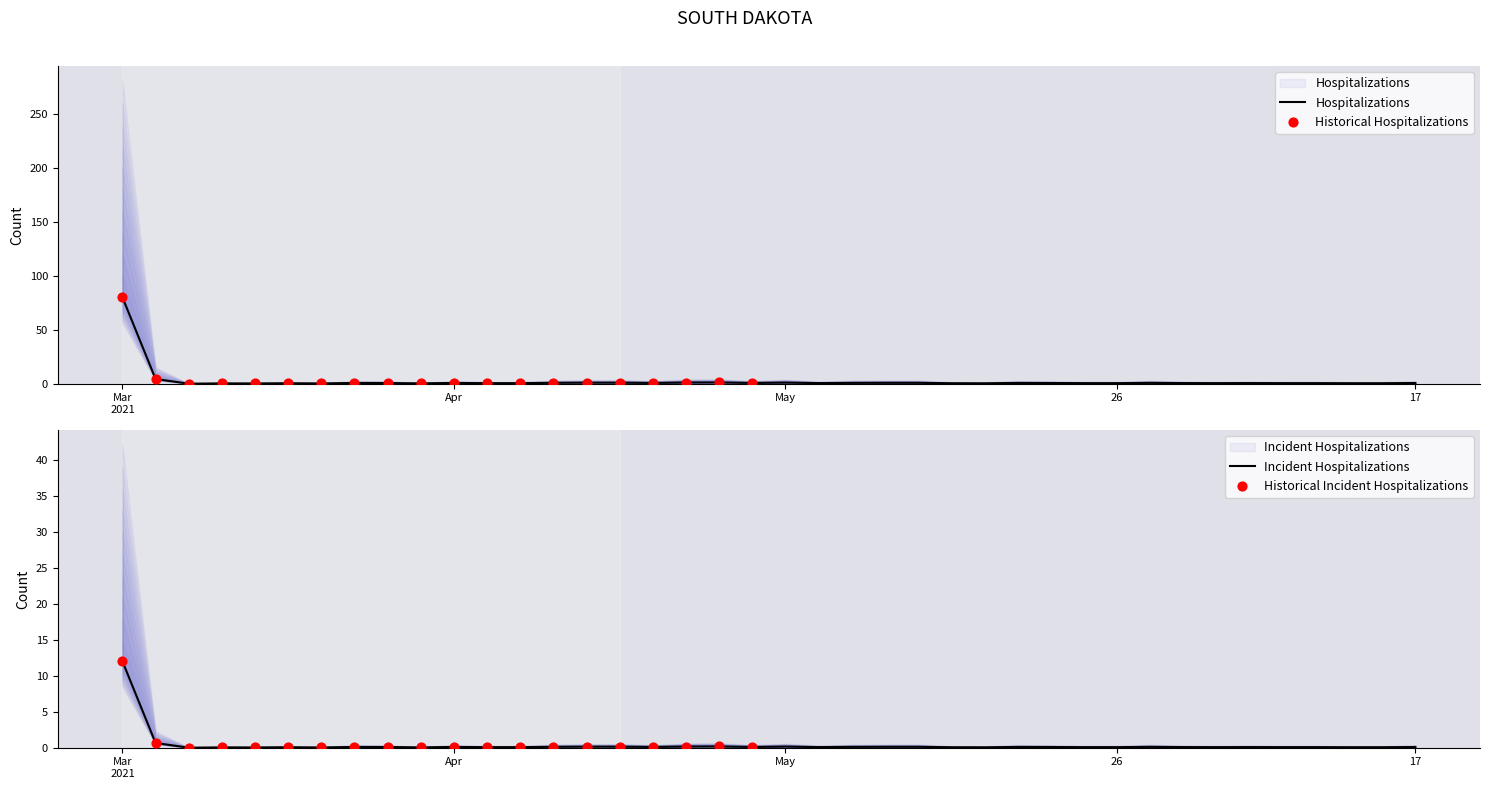

At how many categories does at least one series exceed 26?

1